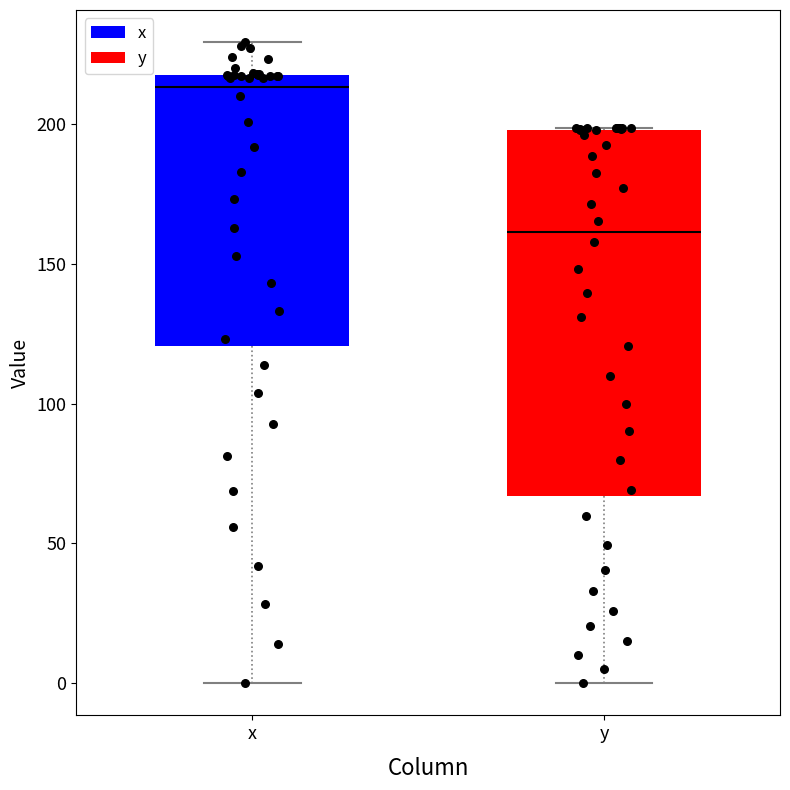

Comparing the boxes themselves (not the whiskers), which one is the tallest?

y